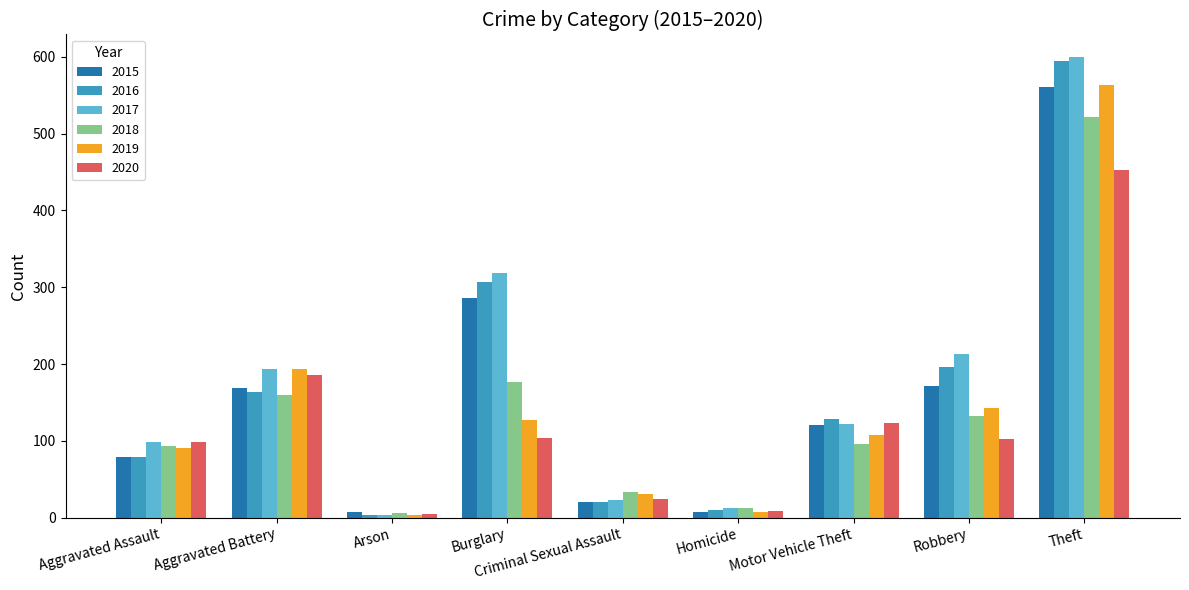

True or false: 2017 has a value of 599 at Theft.

True